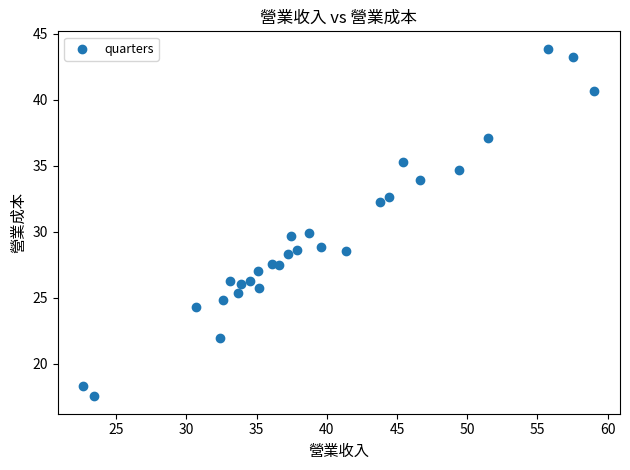

What is the range of Y values (max minus min)?

26.4